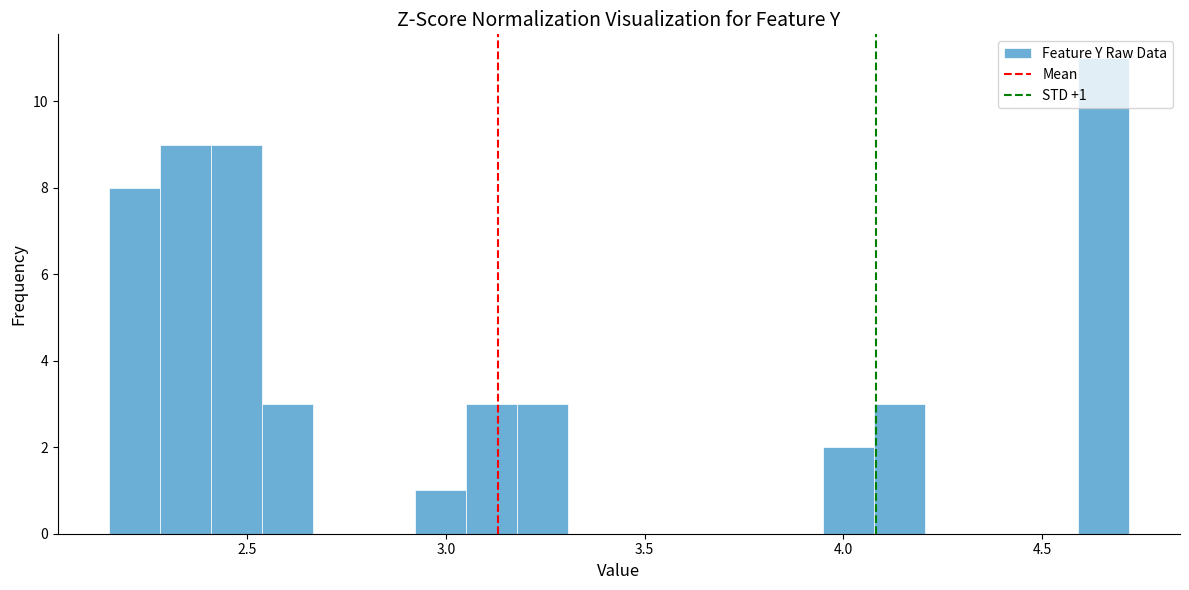

Around what value on the x-axis is the tallest bar? Give the approximate position of its centre, as read against the axis.

4.65